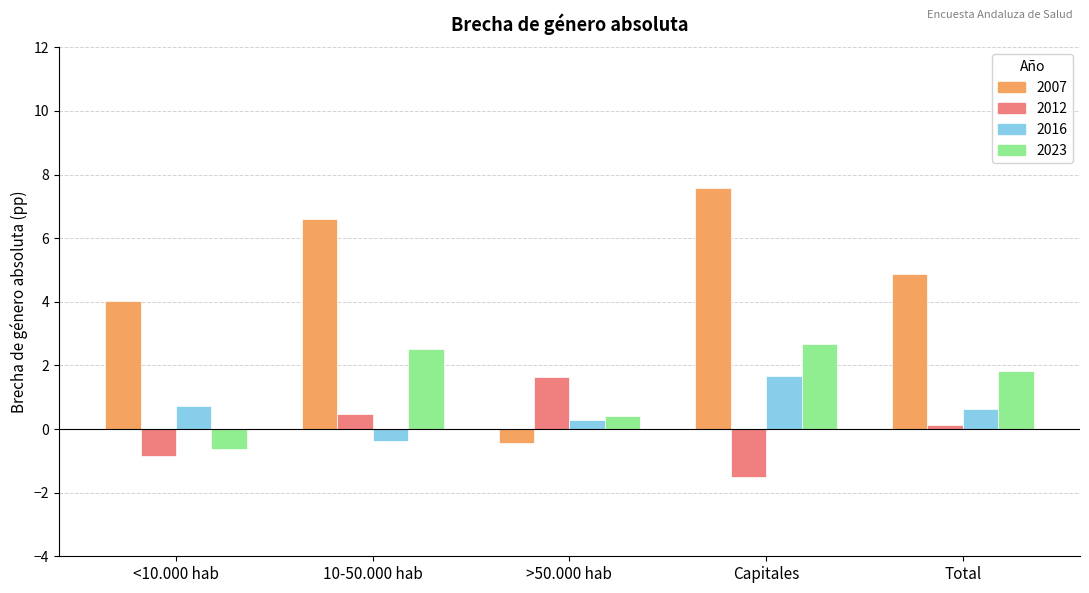

How many groups of bars are there?

5